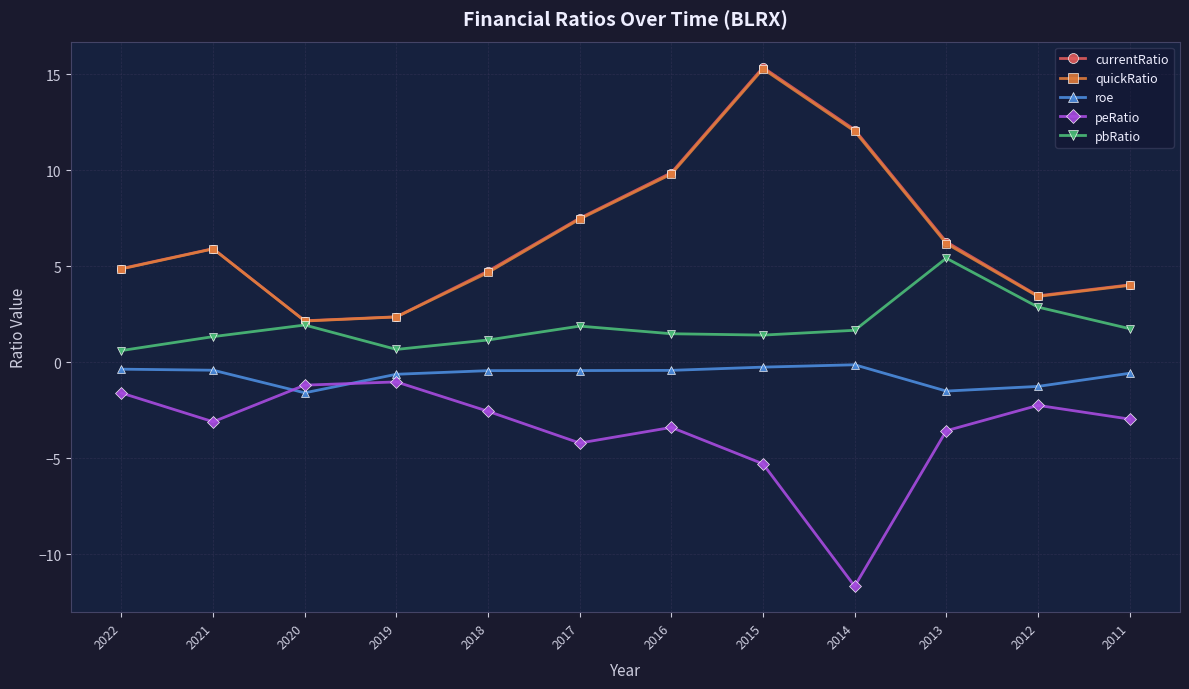

Which series has the widest spread of values?

currentRatio